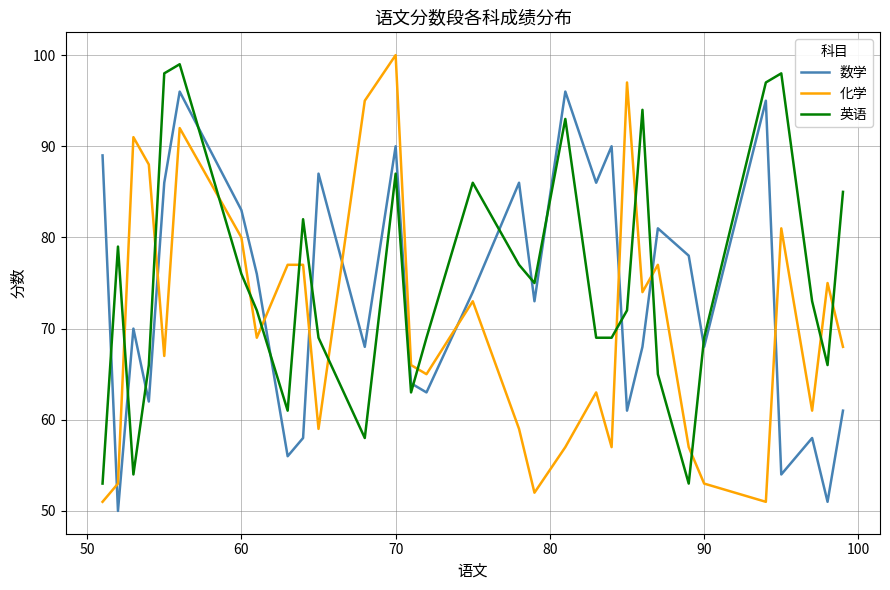

What is the minimum value for 英语?

53